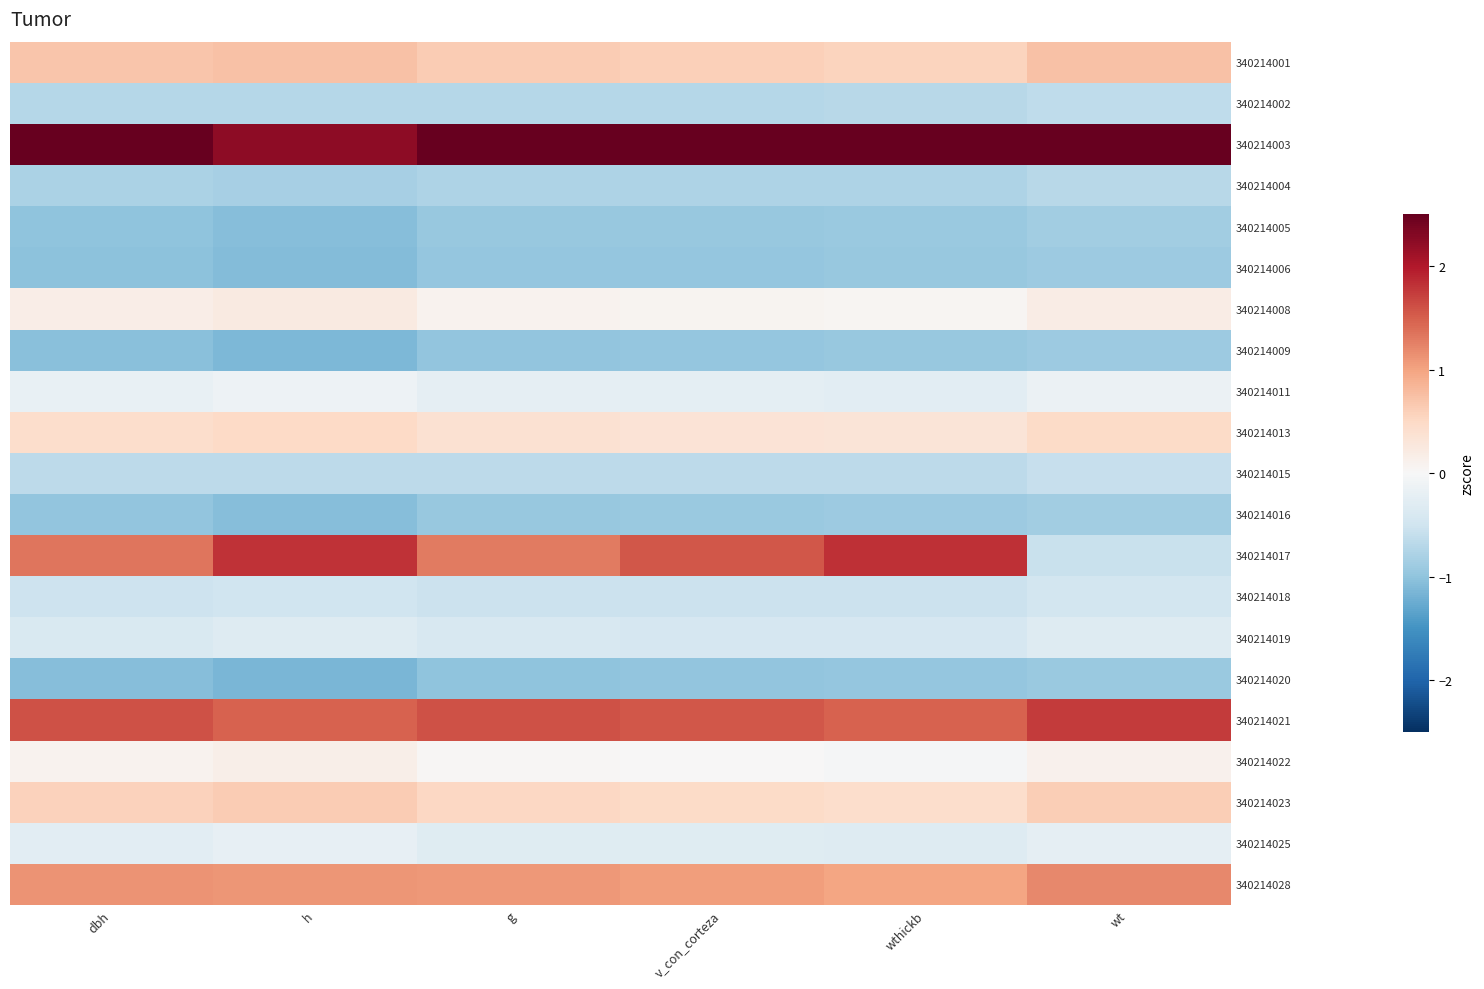

Which label corresponds to the smallest value in the chart?

h